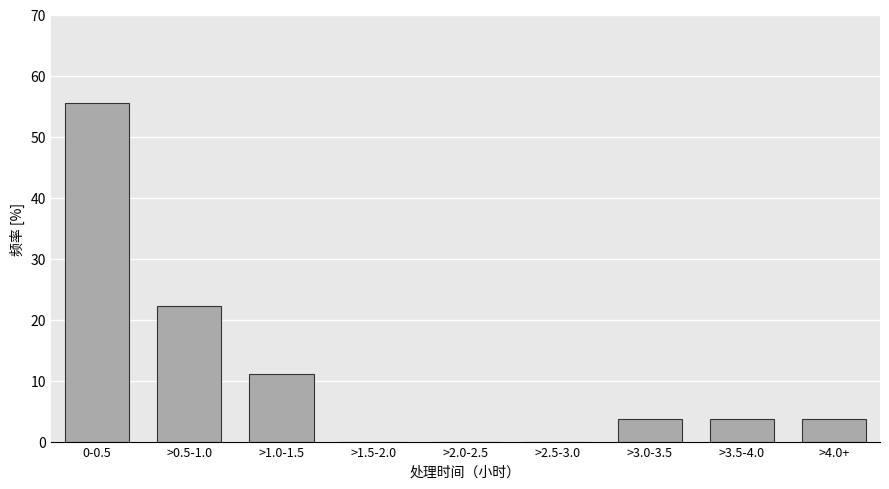

Reading left to right, what are all the values shown in this chart?

0-0.5=55.6	>0.5-1.0=22.2	>1.0-1.5=11.1	>1.5-2.0=0.0	>2.0-2.5=0.0	>2.5-3.0=0.0	>3.0-3.5=3.7	>3.5-4.0=3.7	>4.0+=3.7